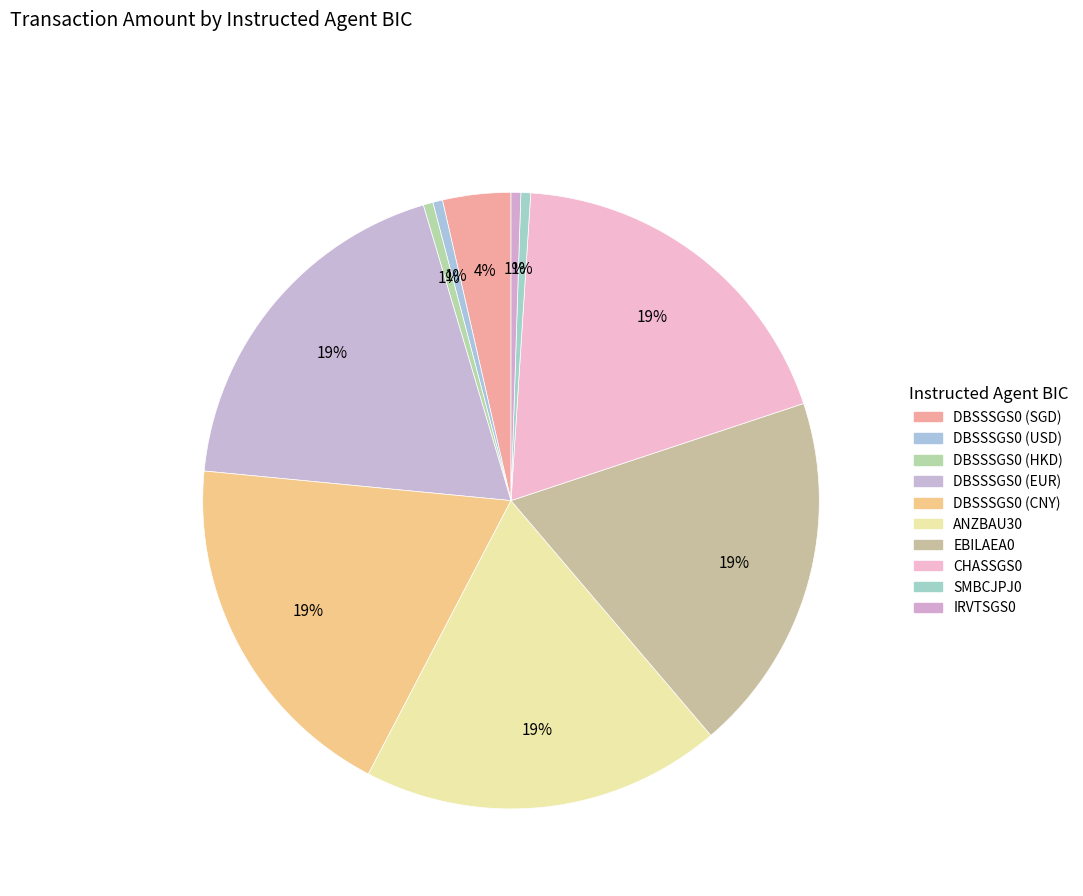

How many slices are in this pie chart?

10